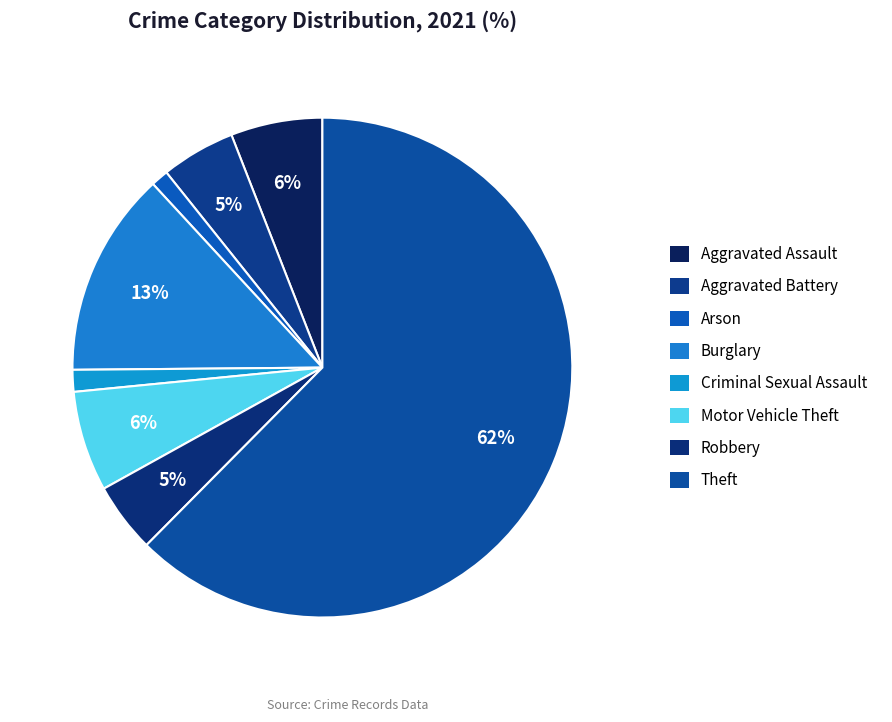

Count the number of slices in the pie.

8